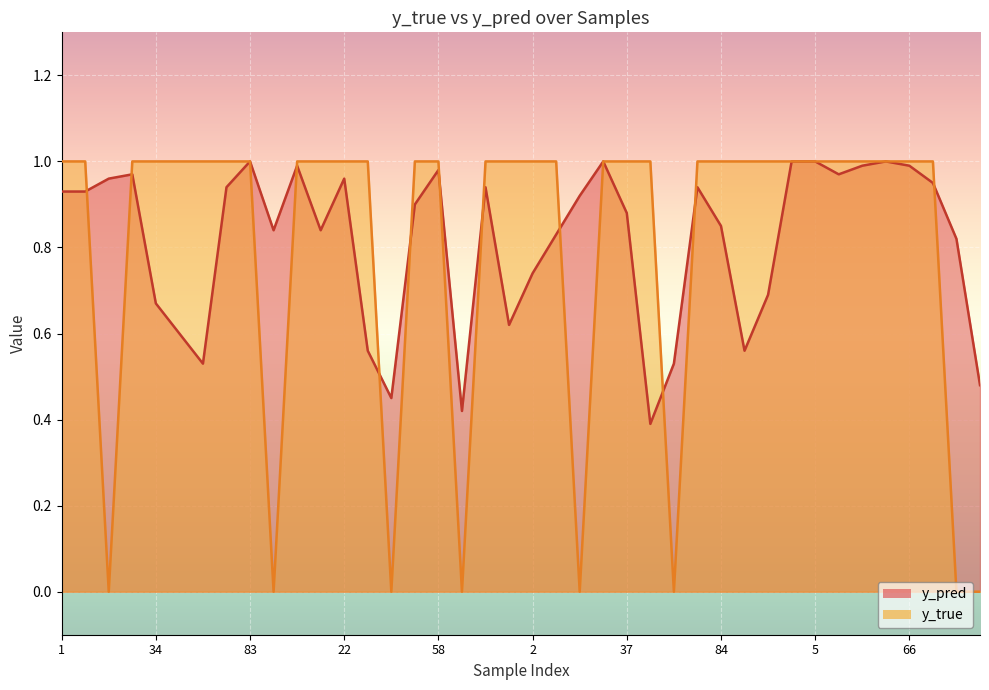

How many lines are shown in the chart?

2